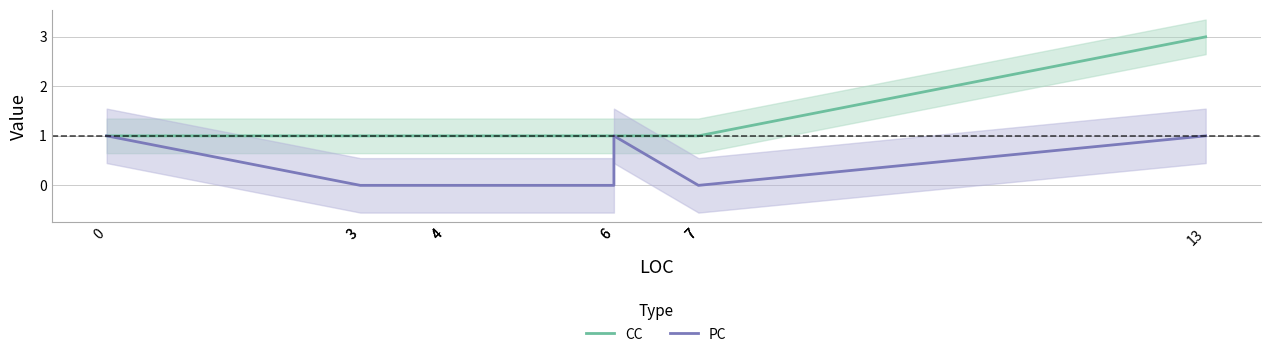

Reading right to left, extract all data points from this chart.

CC: 13=3	7=1	7=1	7=1	6=1	6=1	4=1	4=1	4=1	3=1	3=1	0=1
PC: 13=1	7=0	7=0	7=0	6=1	6=0	4=0	4=0	4=0	3=0	3=0	0=1